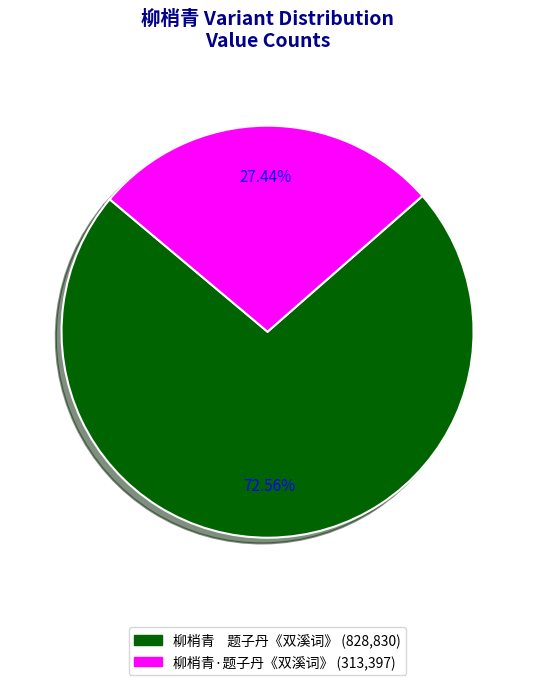

To the nearest percent, what is the difference between the largest and smallest slice percentages?

45%